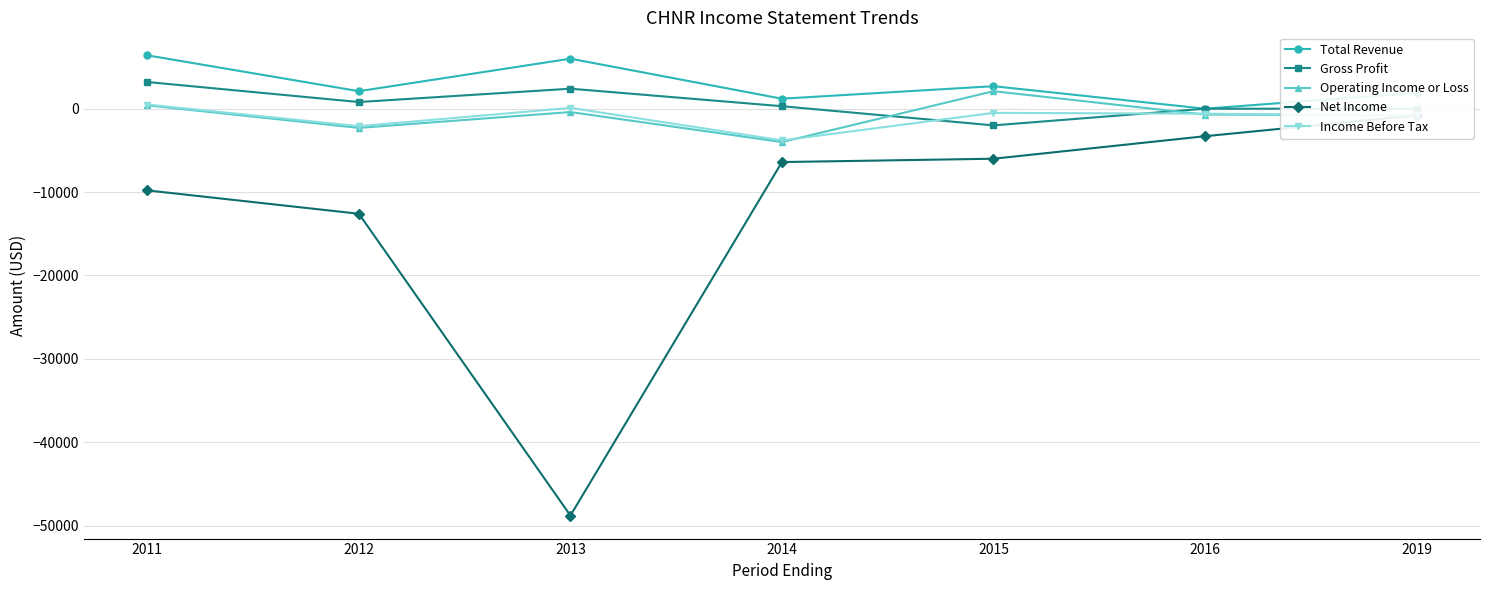

How many lines are shown in the chart?

5